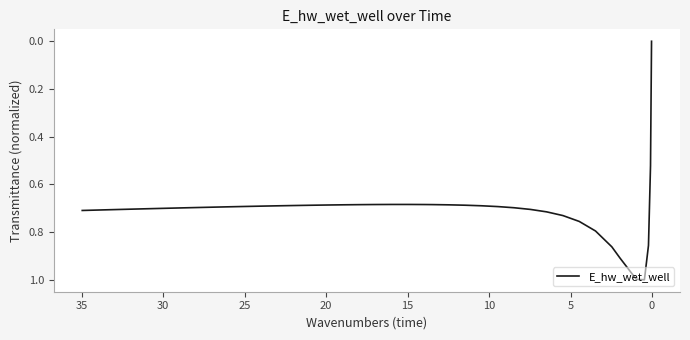

What is the maximum value shown in the chart?

1.0